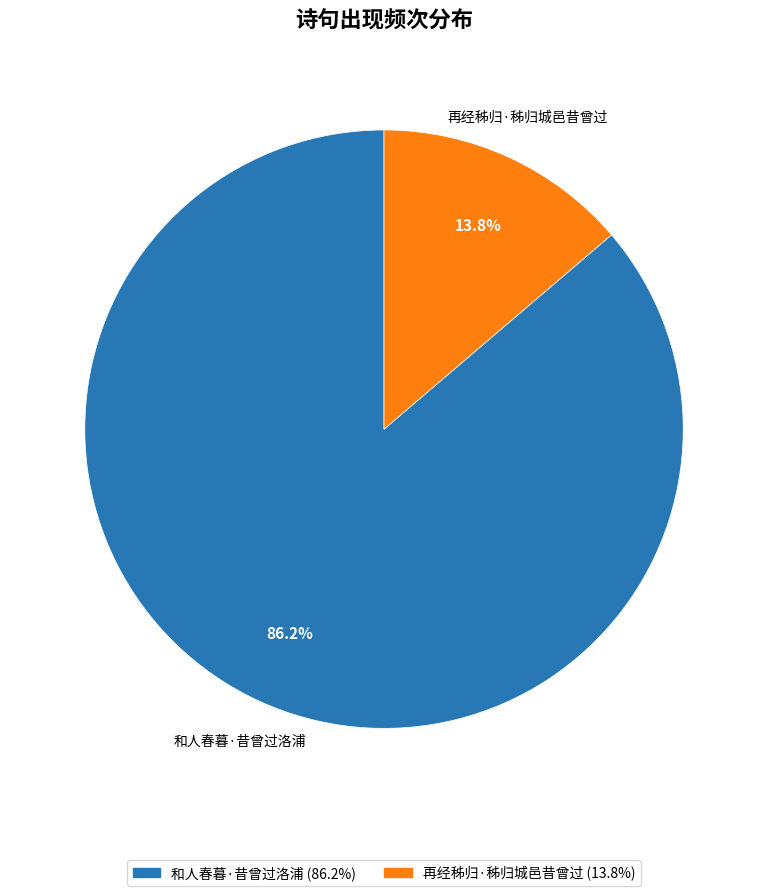

Rank the categories by value from highest to lowest.

和人春暮·昔曾过洛浦, 再经秭归·秭归城邑昔曾过